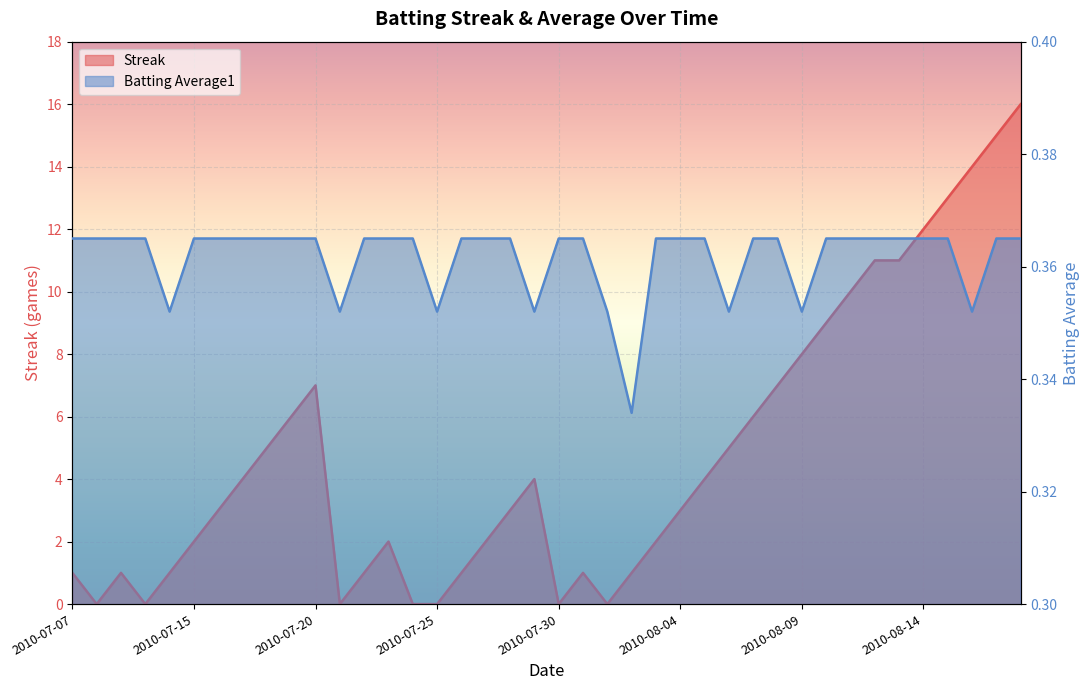

True or false: Batting Average1 has a value of 0.6 at 2010-07-22.

False